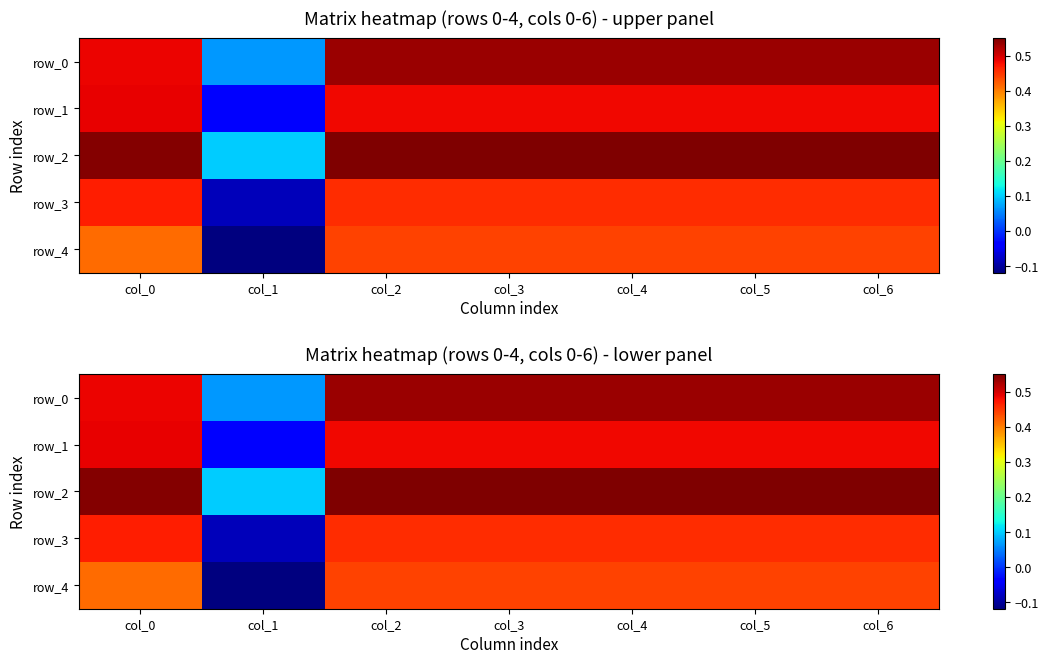

Which series has the widest spread of values?

row_4